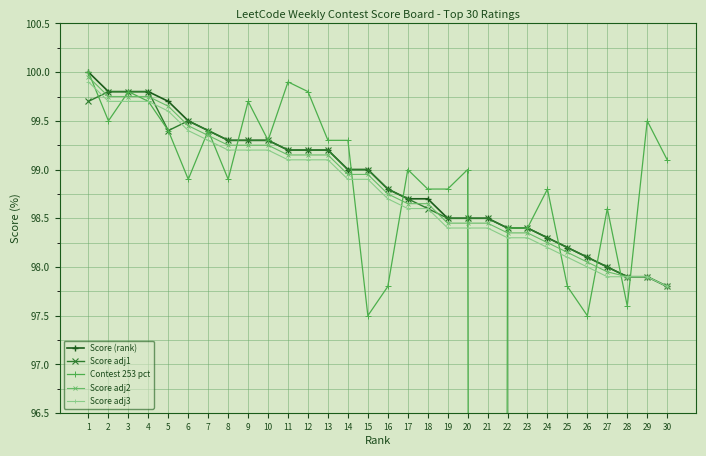

True or false: Score adj1 and Contest 253 pct cross at least once.

True